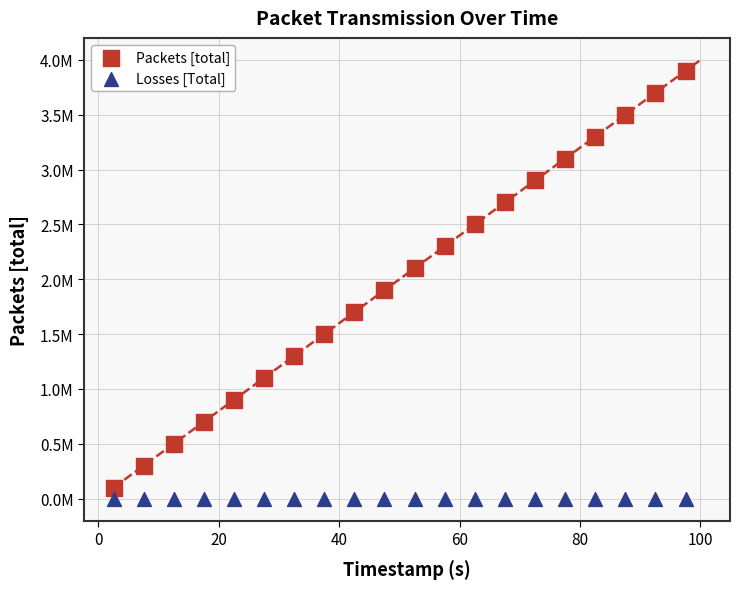

Which series reaches the minimum Y coordinate?

Losses [Total]